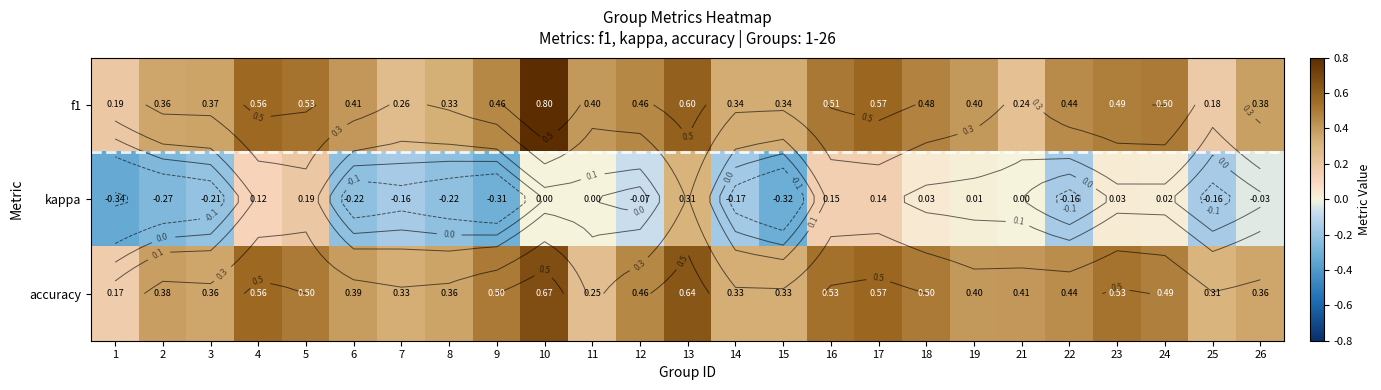

Which series changed the most between 17 and 26?

accuracy